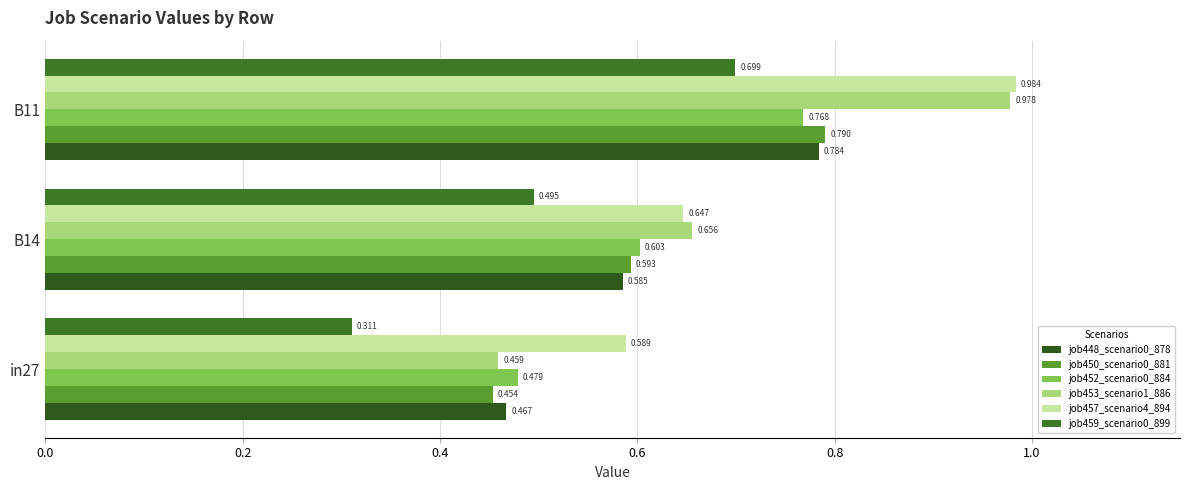

Reading left to right, transcribe all the data shown in this chart.

job448_scenario0_878: 0.5	0.6	0.8
job450_scenario0_881: 0.5	0.6	0.8
job452_scenario0_884: 0.5	0.6	0.8
job453_scenario1_886: 0.5	0.7	1.0
job457_scenario4_894: 0.6	0.6	1.0
job459_scenario0_899: 0.3	0.5	0.7